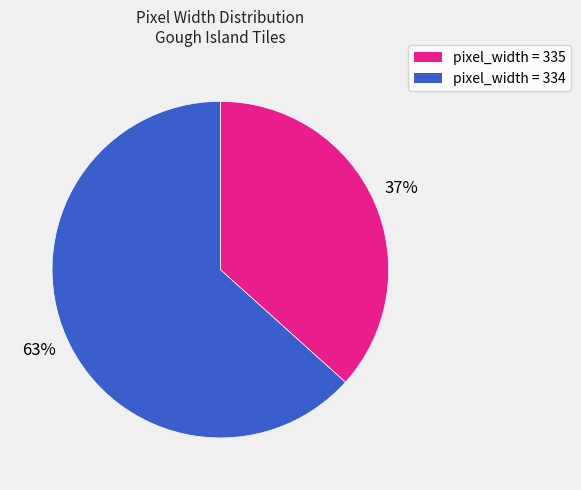

Is the sum of pixel_width = 335 and pixel_width = 334 greater than half?

Yes